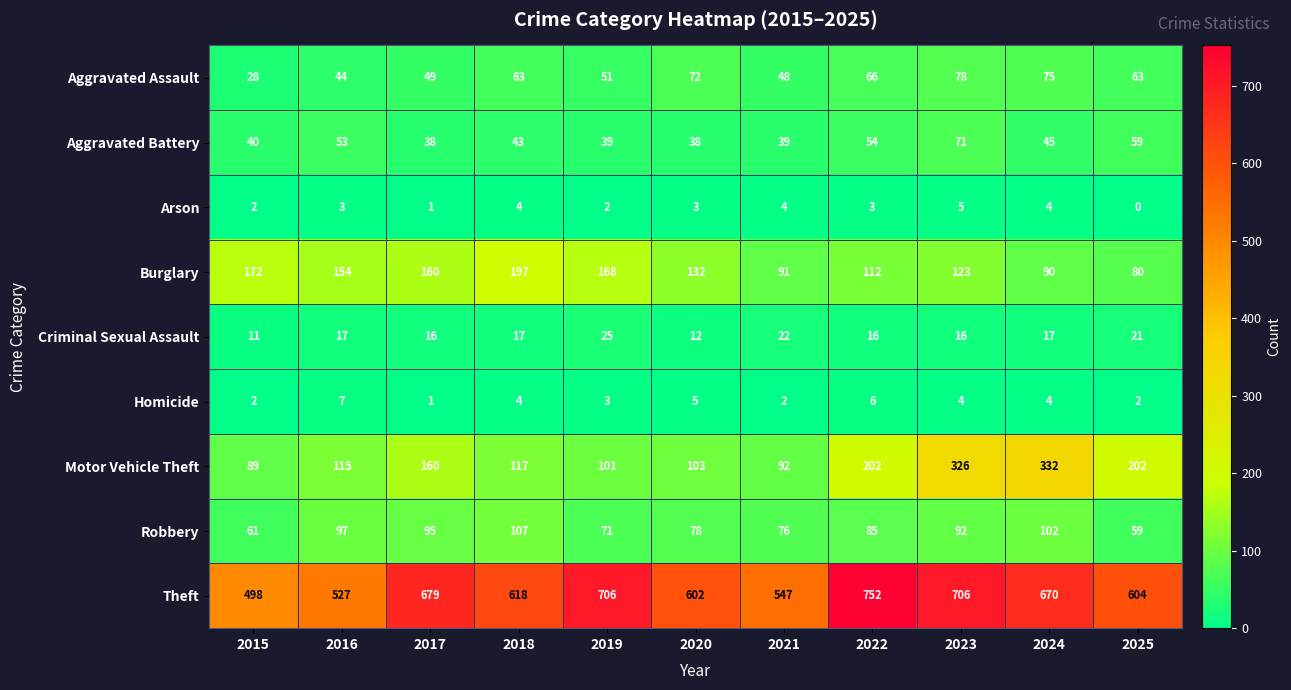

What is the difference between the Arson values at 2021 and 2025?

4